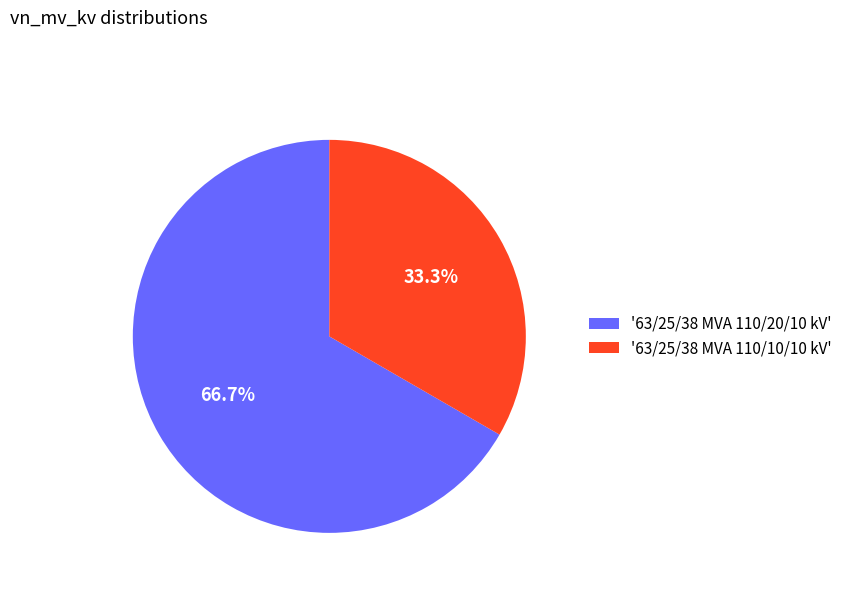

Is there a majority slice in this chart?

Yes